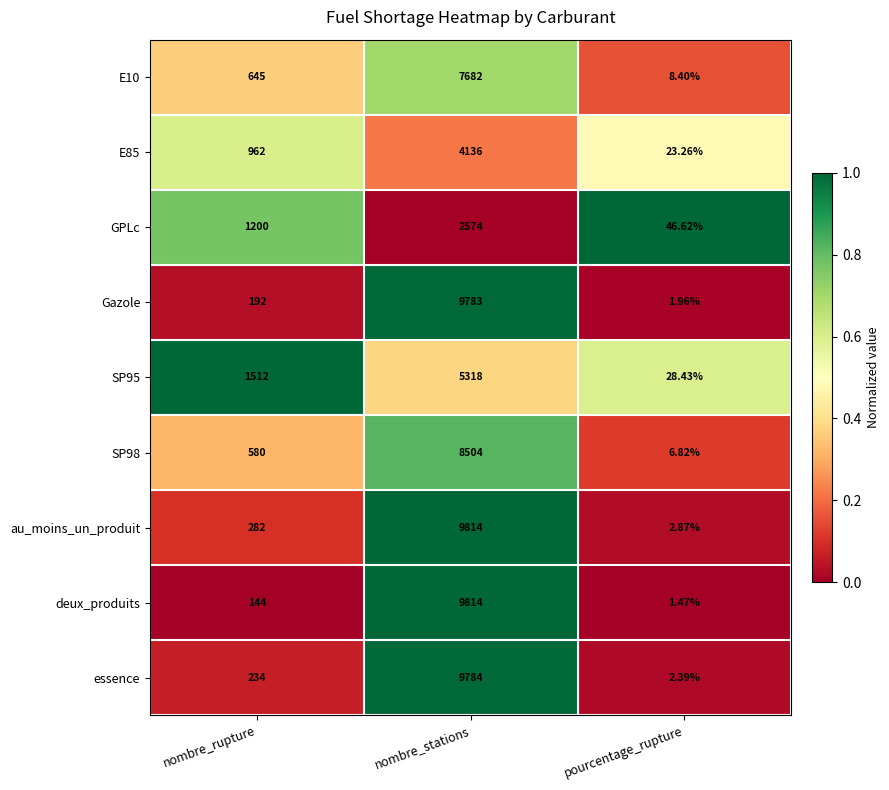

At which label is E85 closest to 2079?

nombre_rupture